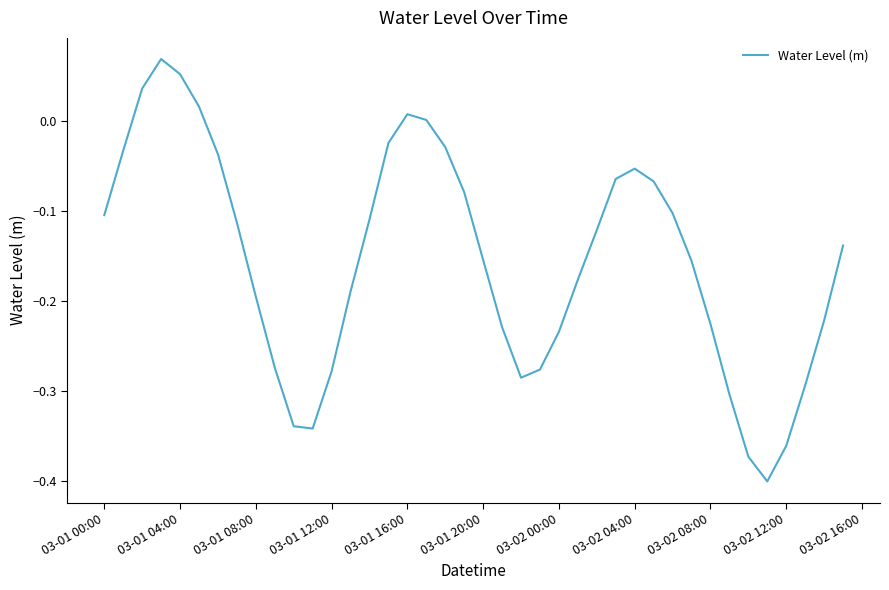

What is the difference between the maximum and minimum values?

0.5